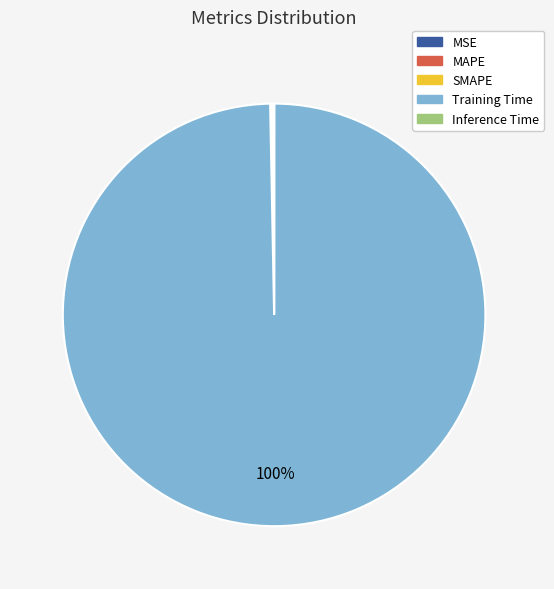

True or false: Training Time accounts for 87% of the total.

False